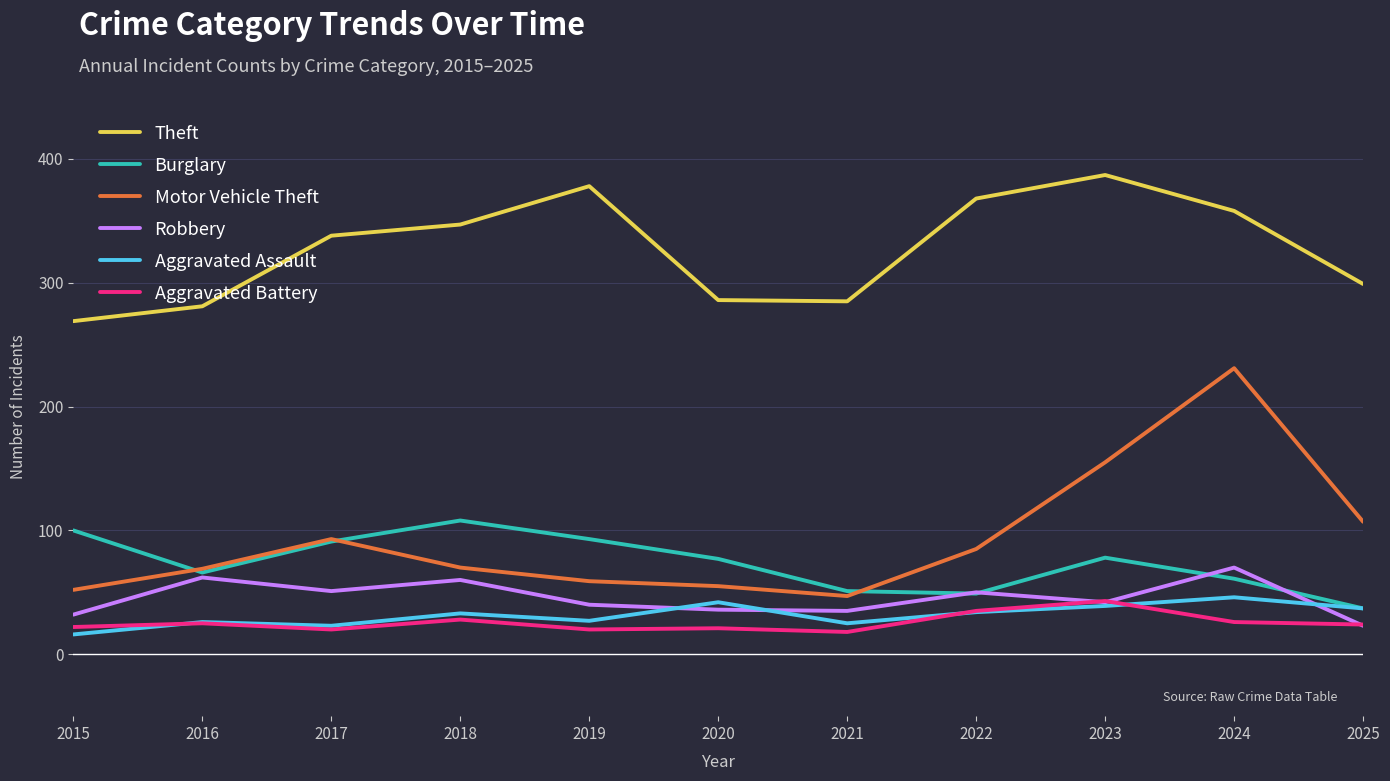

The Aggravated Assault series shows 23 at 2017. True or false?

True